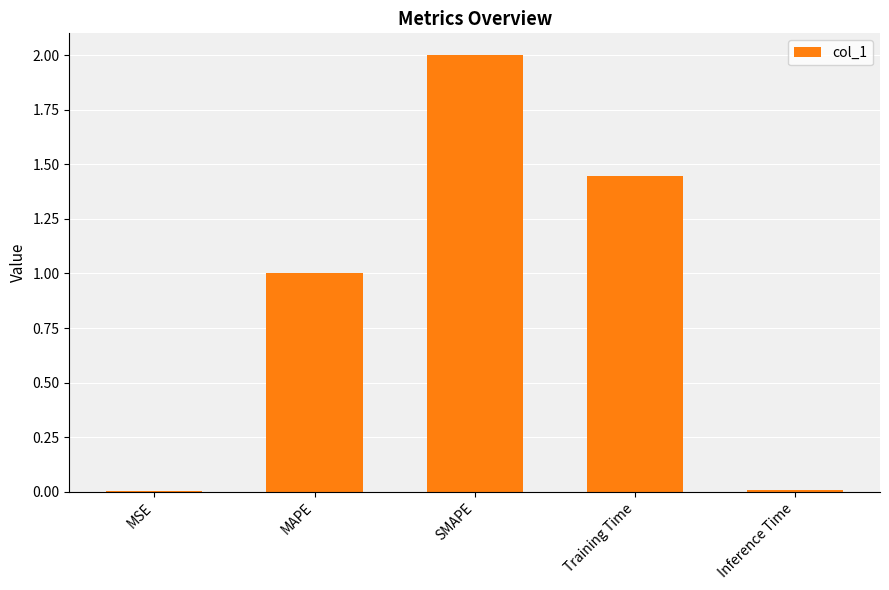

What is the change in value from MSE to MAPE?

+1.0